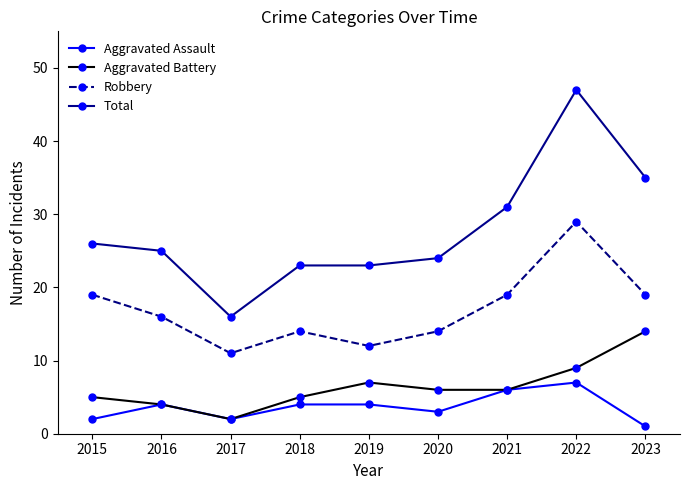

In Aggravated Battery, how many points are higher than both neighbors (excluding endpoints)?

1